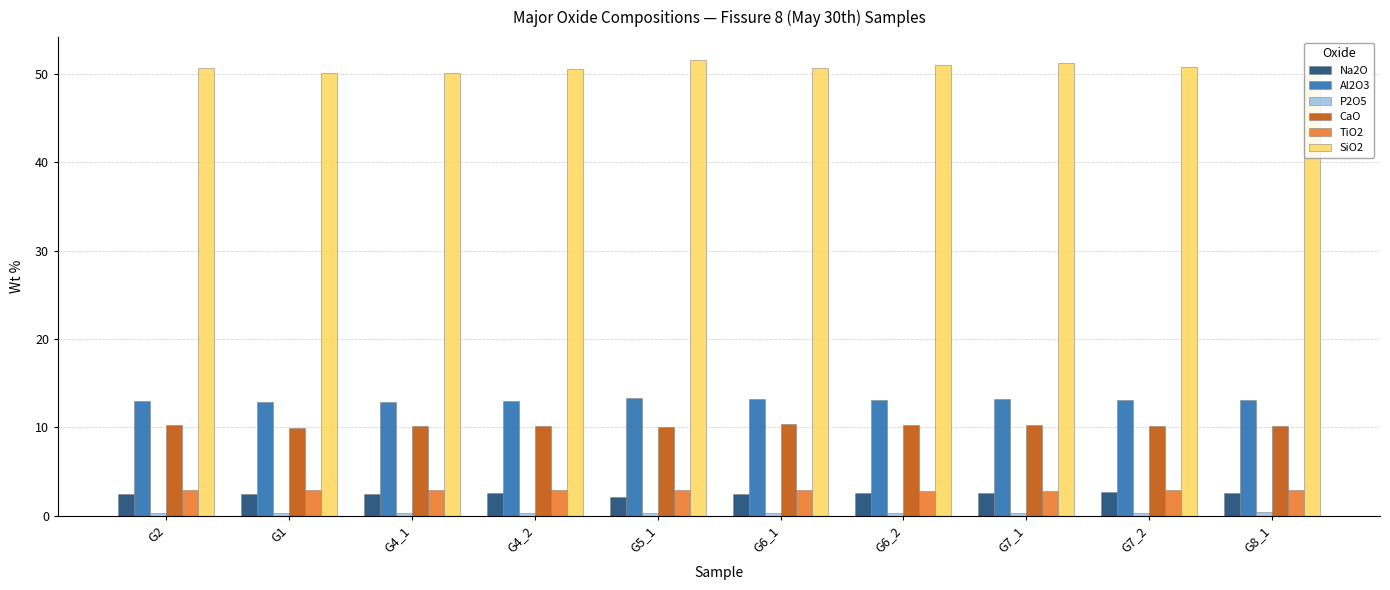

Is the value of Na2O at G8_1 greater than the value of SiO2 at G4_2?

No